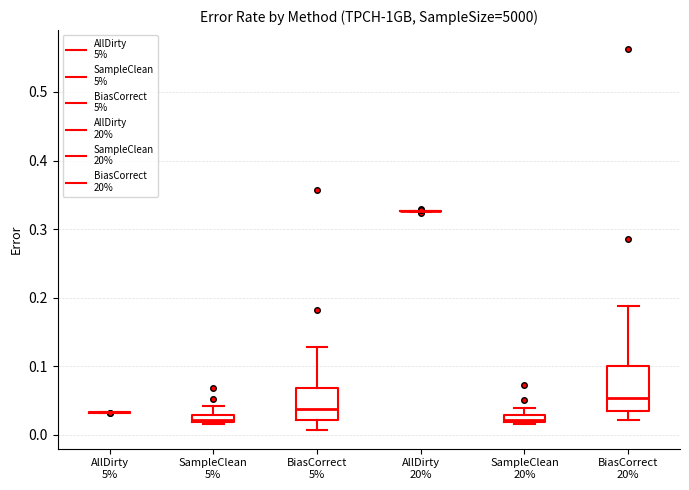

Which box is the tallest, from its lower edge to its upper edge?

BiasCorrect 20%